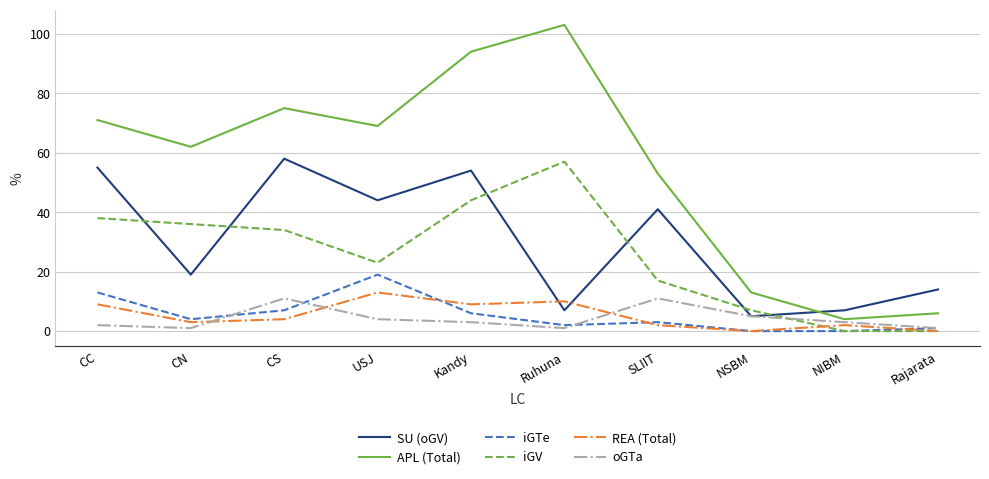

True or false: REA (Total) and SU (oGV) cross at least once.

True